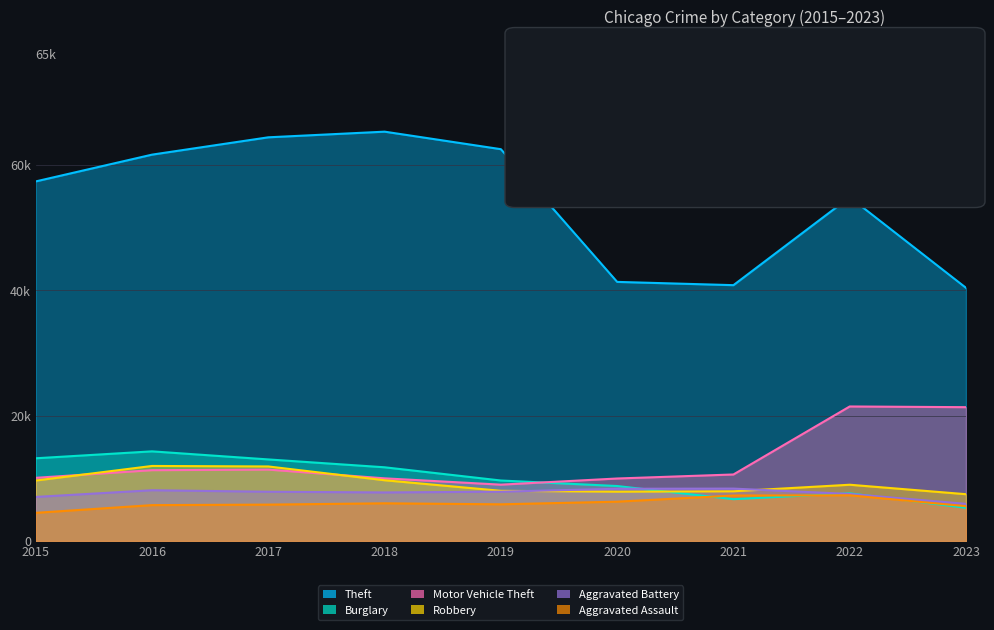

What is the difference between the second highest and minimum values in the Aggravated Assault series?

2762